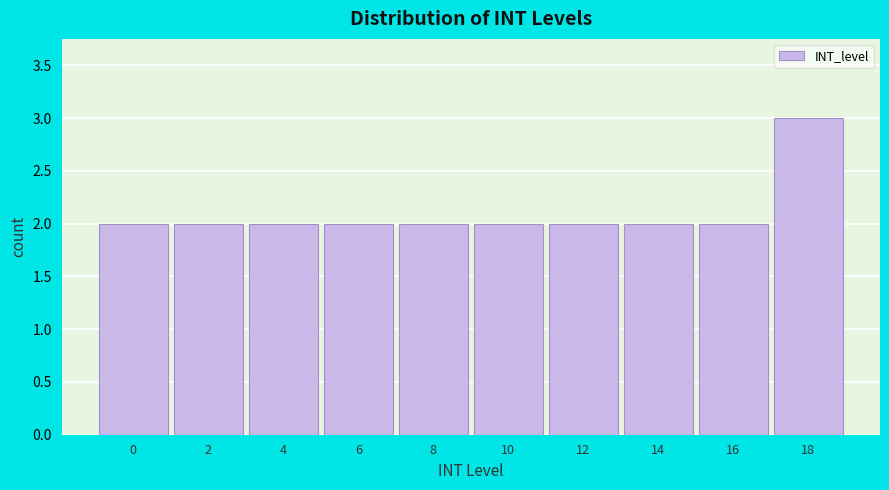

Reading left to right, transcribe all the data shown in this chart.

2	2	2	2	2	2	2	2	2	3